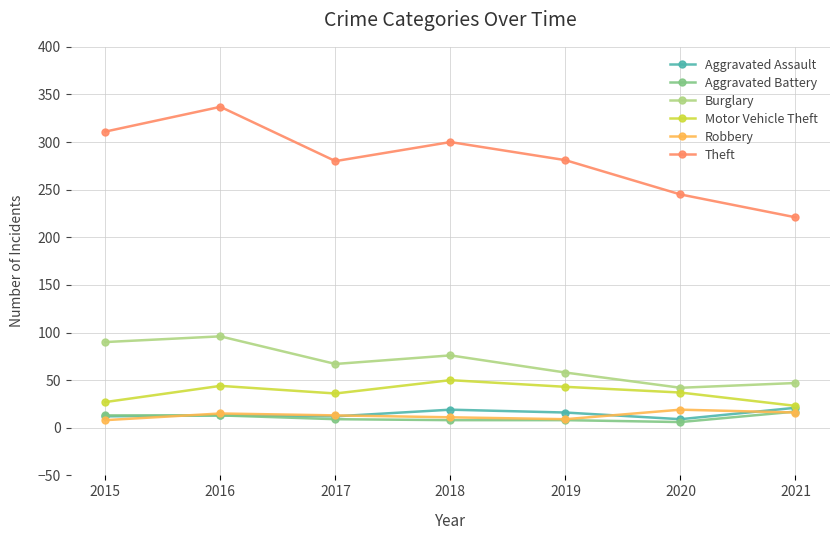

What is the average value of the Aggravated Battery series?

11